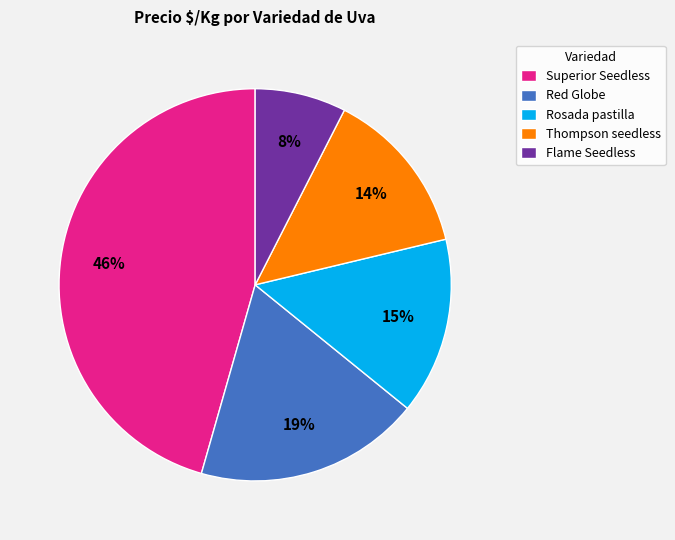

To the nearest percent, what is the average slice percentage?

20%